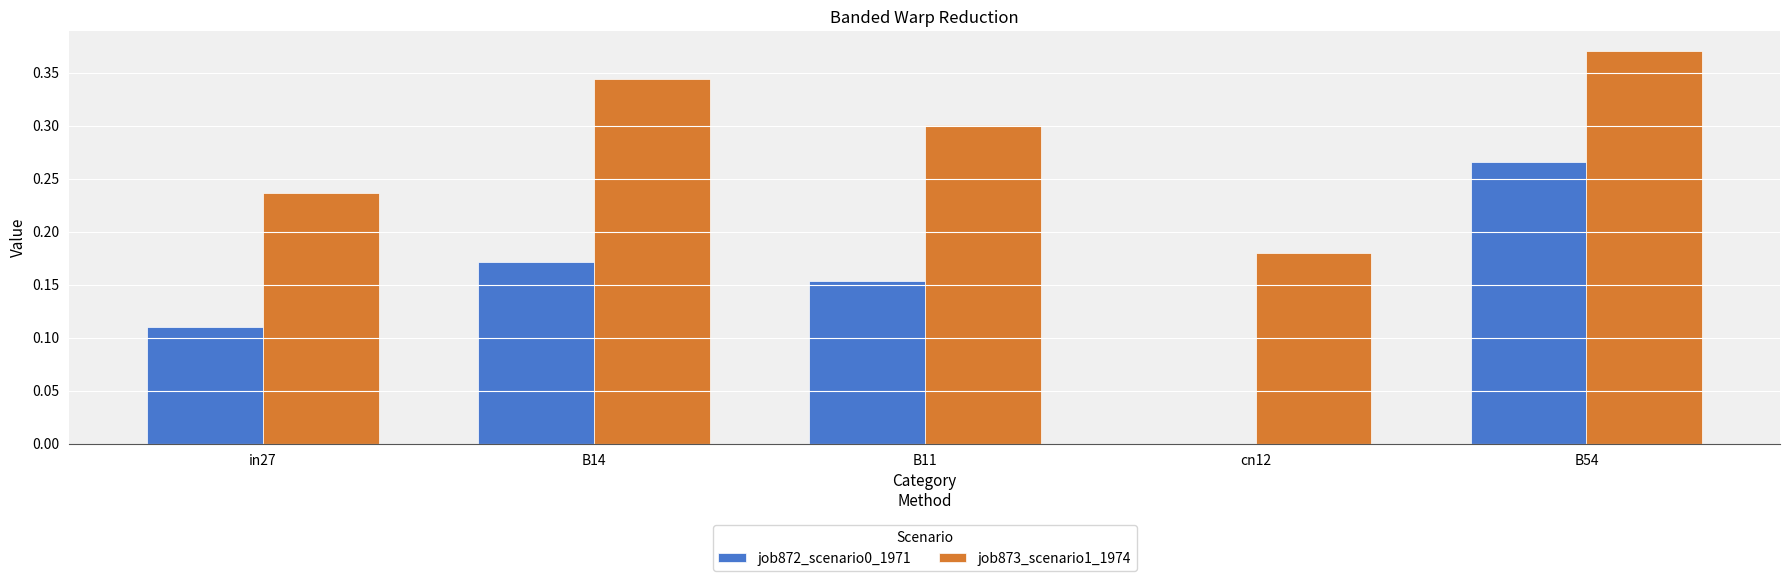

Which series has the widest spread of values?

job872_scenario0_1971